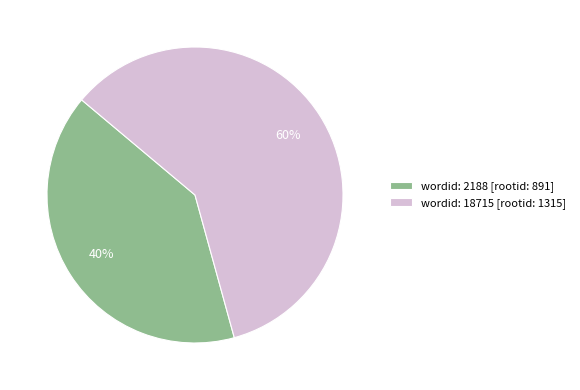

Which category has the smallest portion of the pie?

wordid: 2188 [rootid: 891]